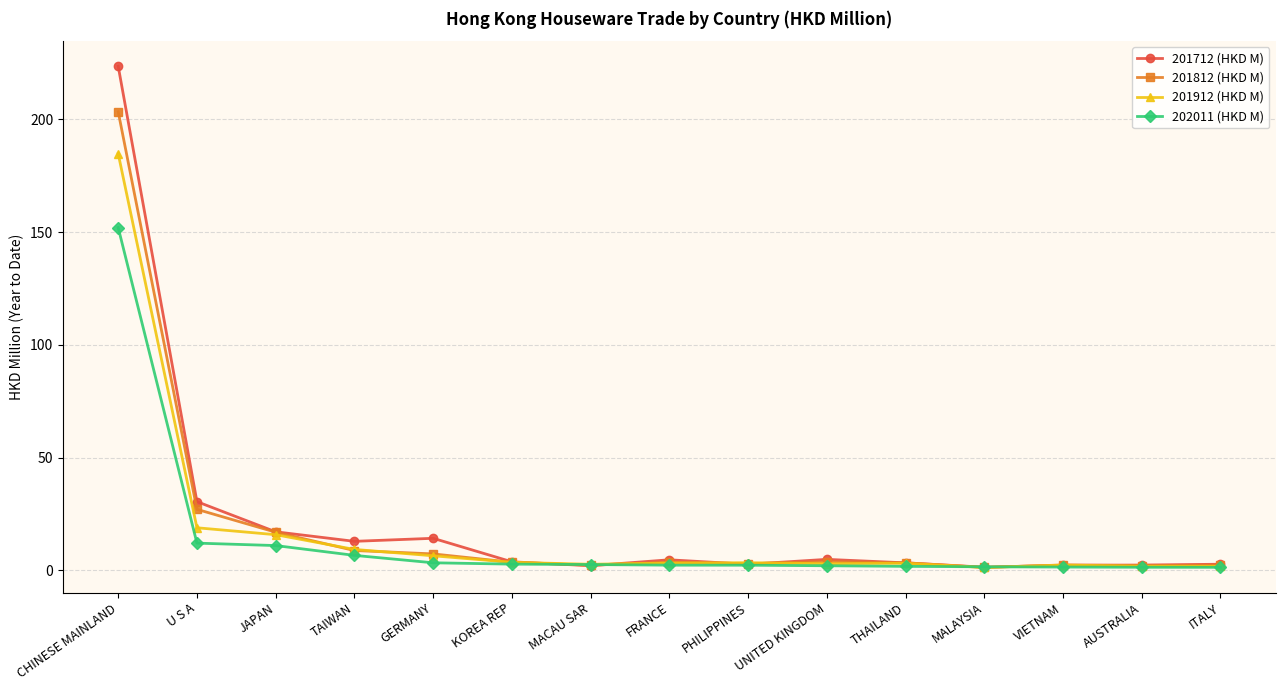

True or false: 201912 (HKD M) has more than 1 points higher than both neighbors.

True